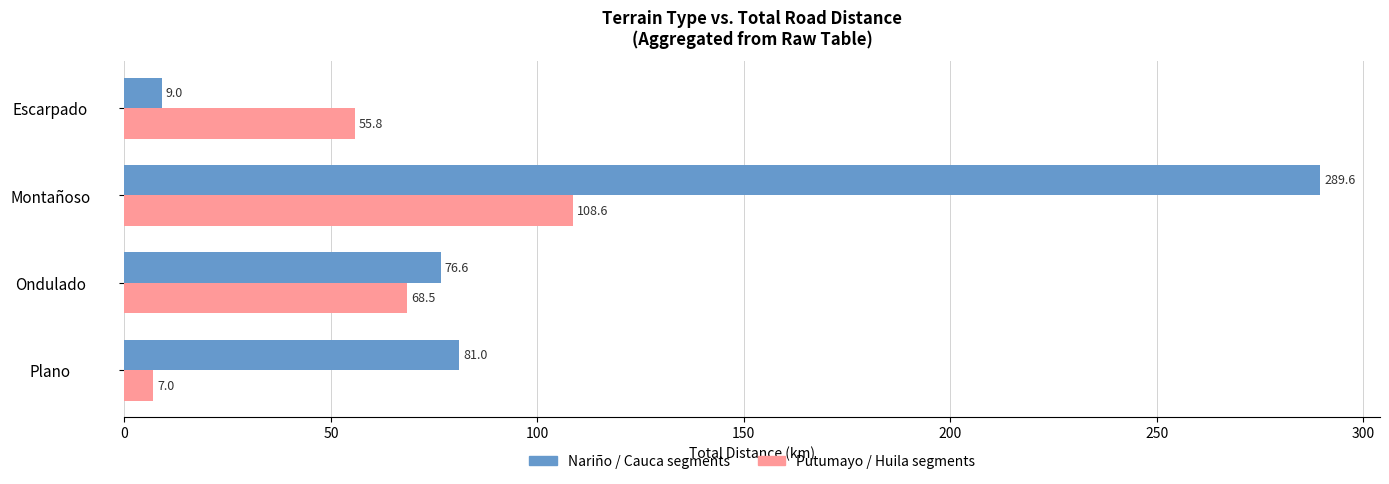

How many distinct data groups are displayed?

2